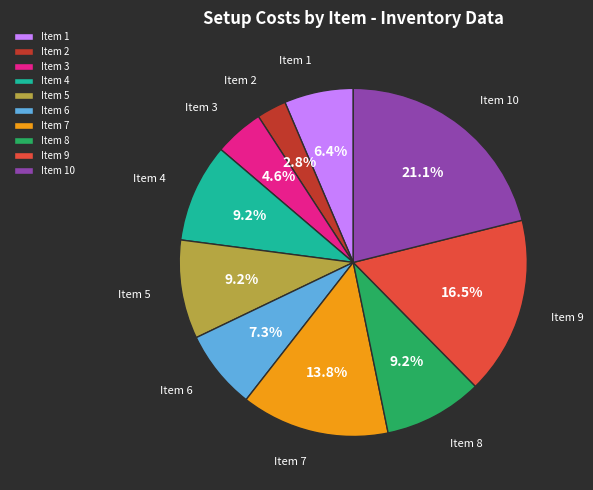

Combined, what portion of the pie is Item 4 and Item 6?

16.5%